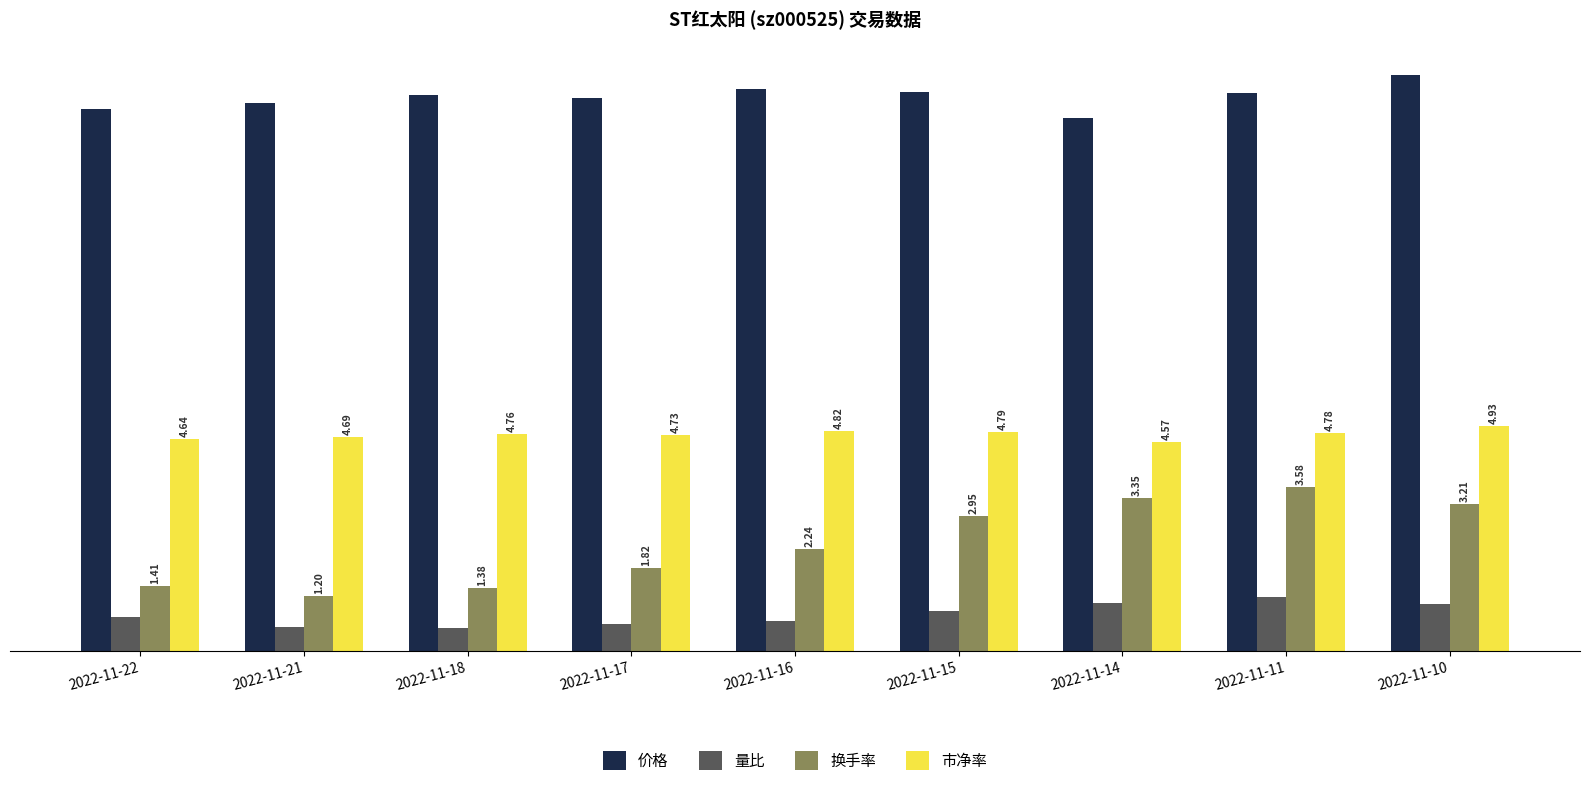

Which series has the widest spread of values?

换手率